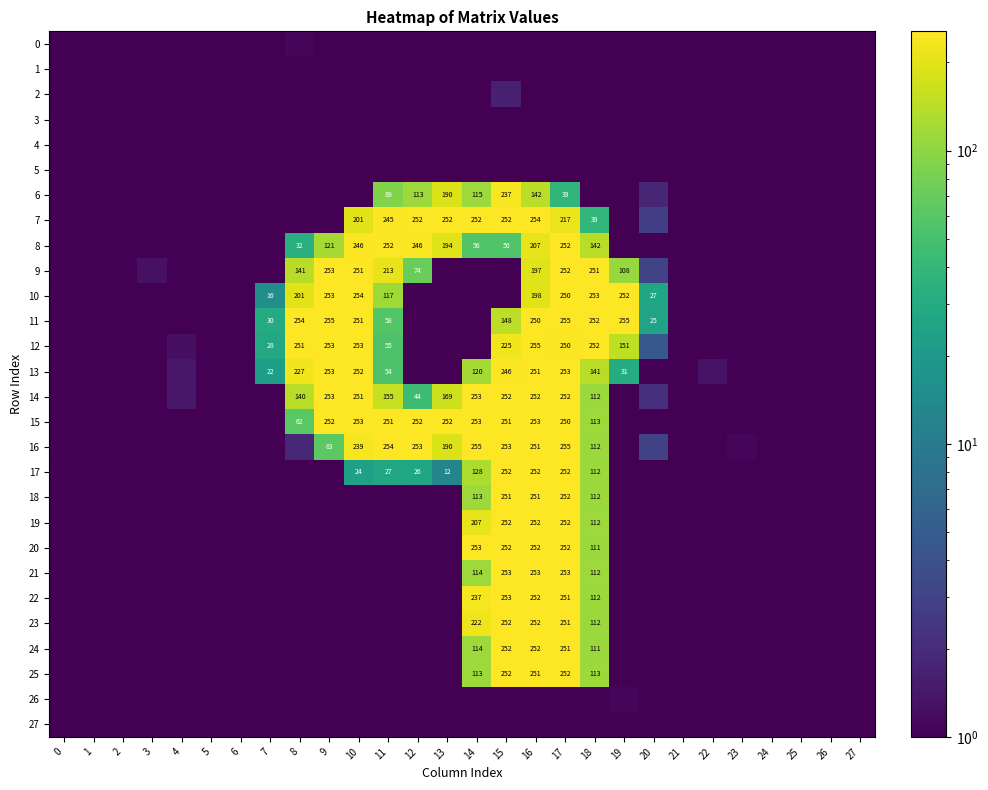

What is the difference between the second highest and second lowest values in the 15 series?

252.8